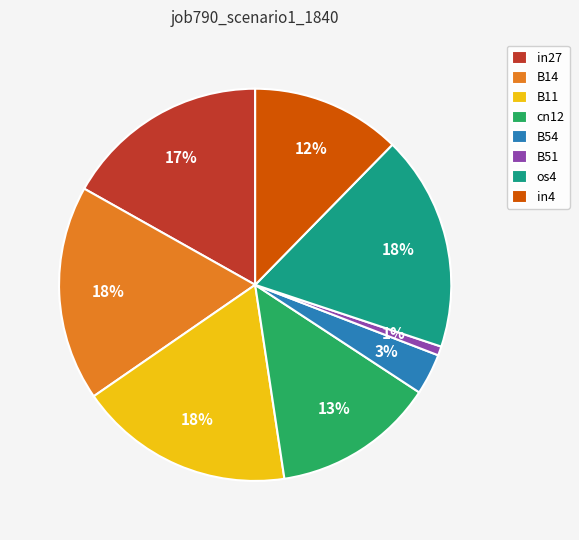

True or false: B11 accounts for 8% of the total.

False